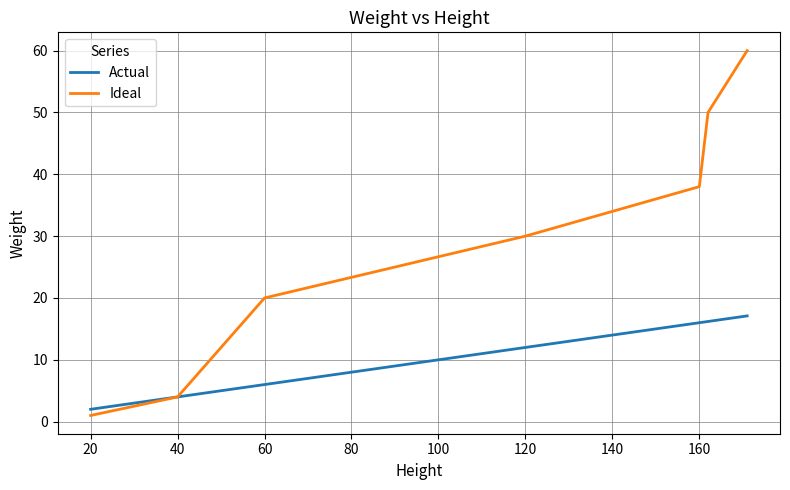

What are all the series names shown in the legend?

Actual, Ideal